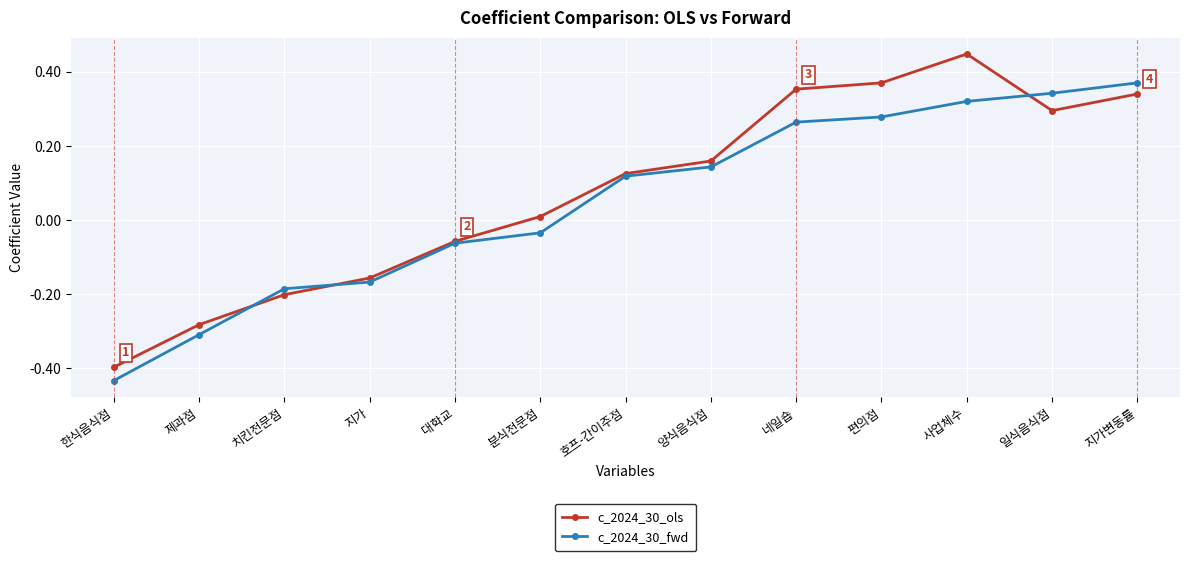

Is it true that c_2024_30_ols equals -0.0 at 대학교?

False